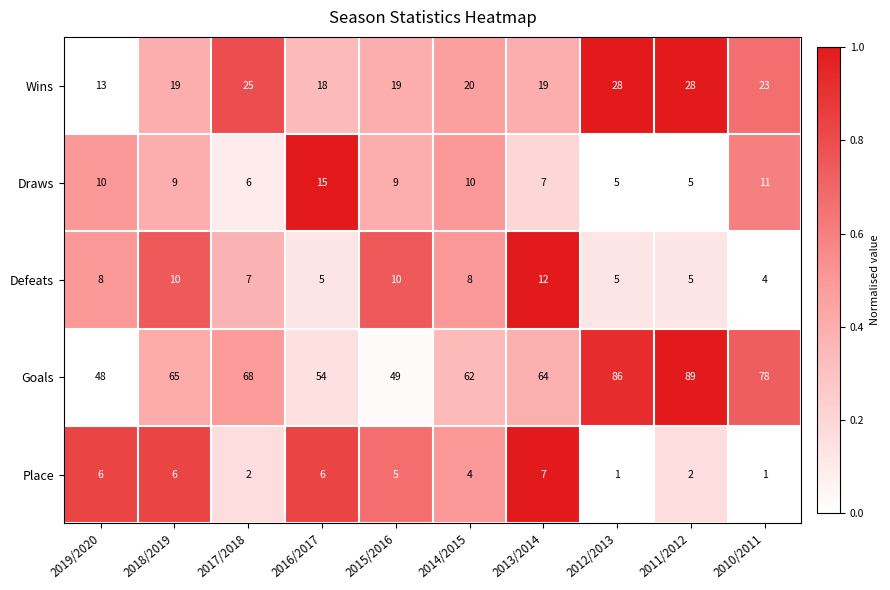

What is the total value across all series at 2019/2020?

85